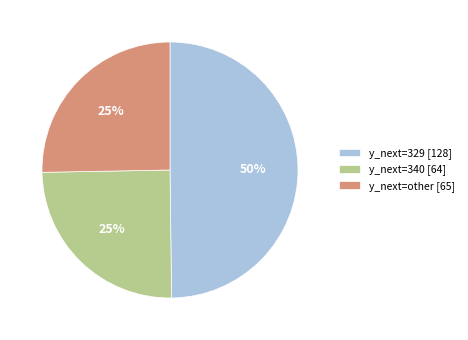

What percentage is the y_next=329 [128] slice, to the nearest percent?

50%